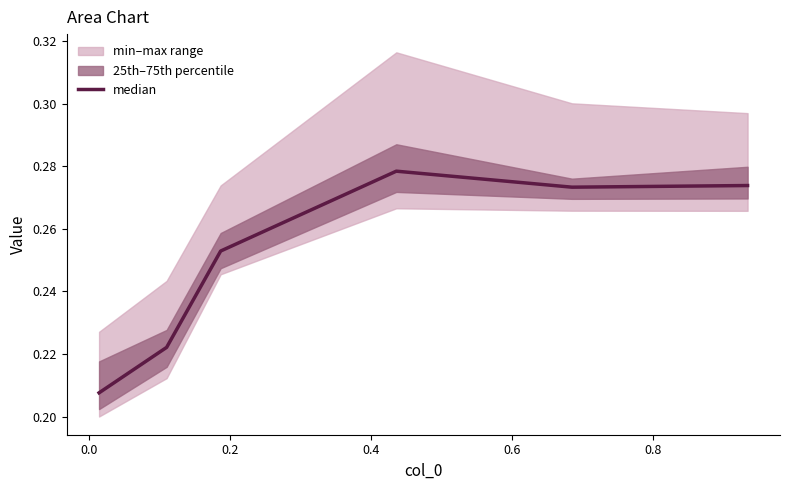

True or false: the data has more than 2 interior local peaks.

False